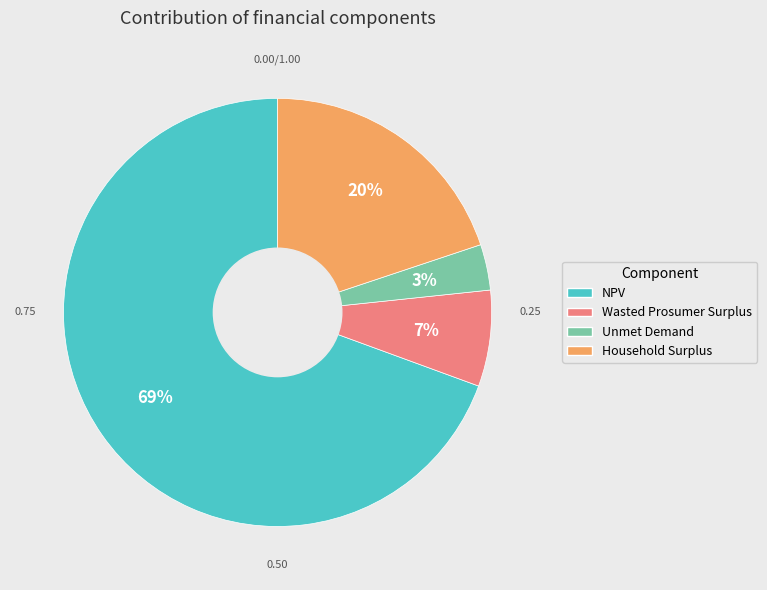

To the nearest percent, what is the average slice percentage?

25%